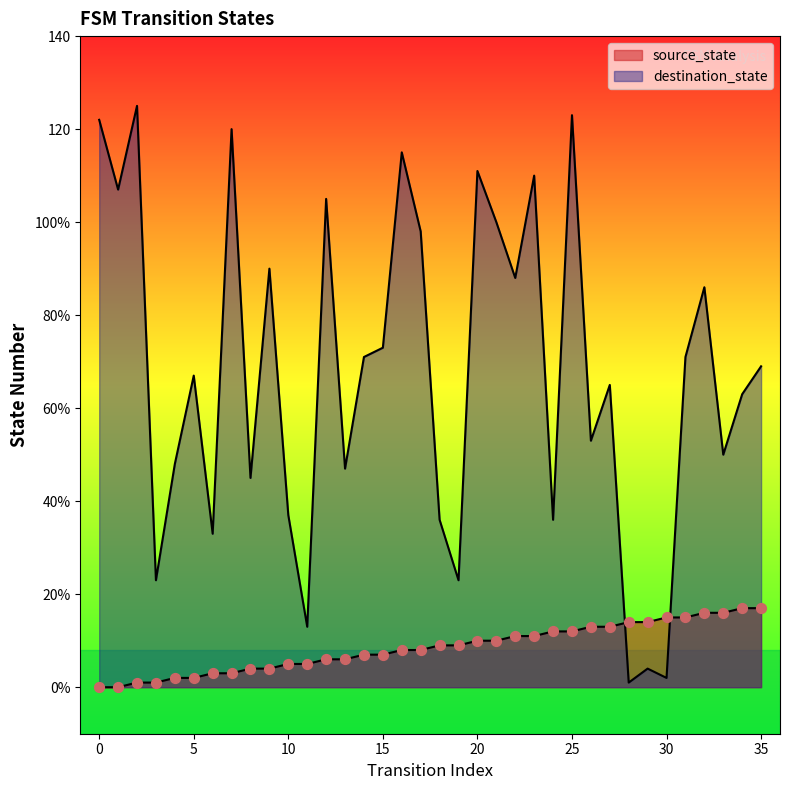

Which series has the largest Y range (max minus min)?

destination_state